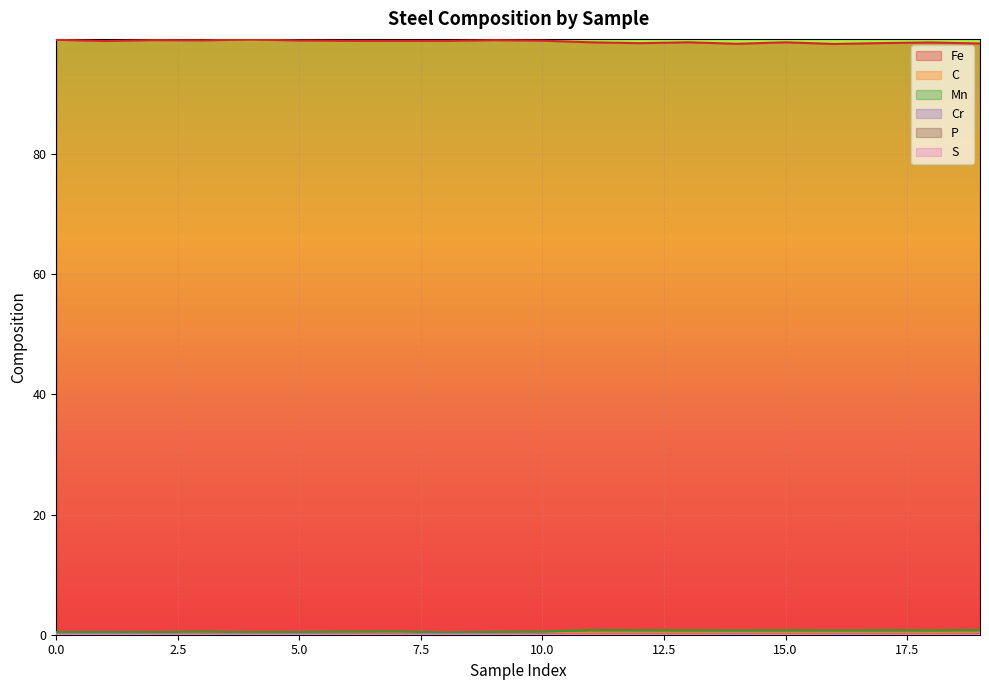

Where is C nearest to the value 0?

4